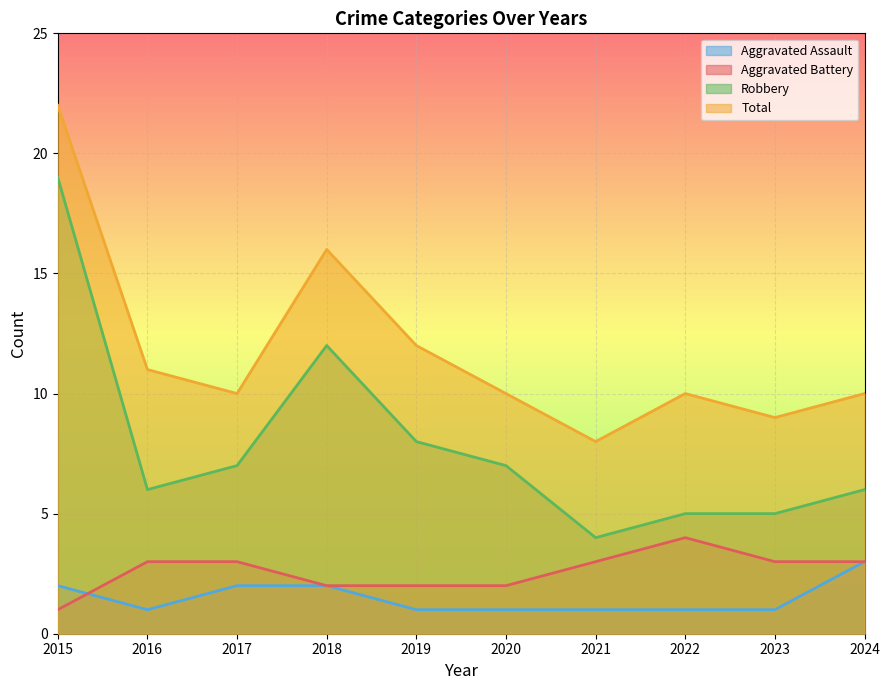

What is the minimum value shown in the chart?

1